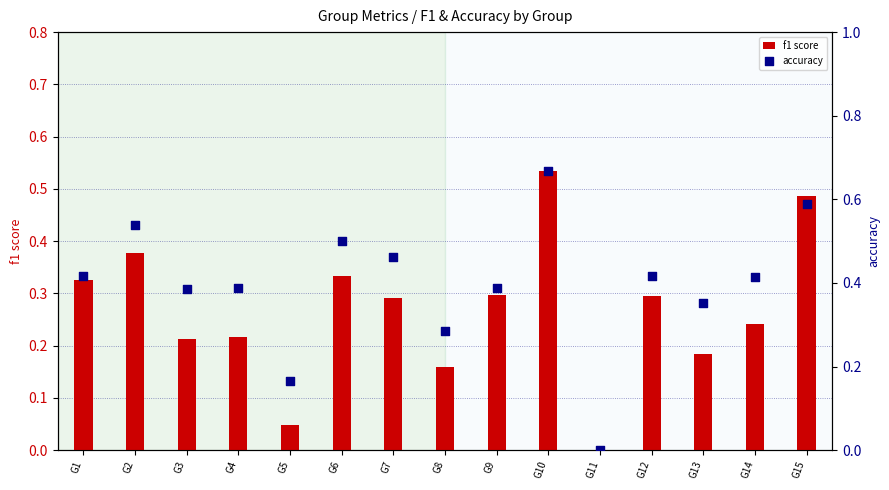

What is the total value across all series at G14?

0.7